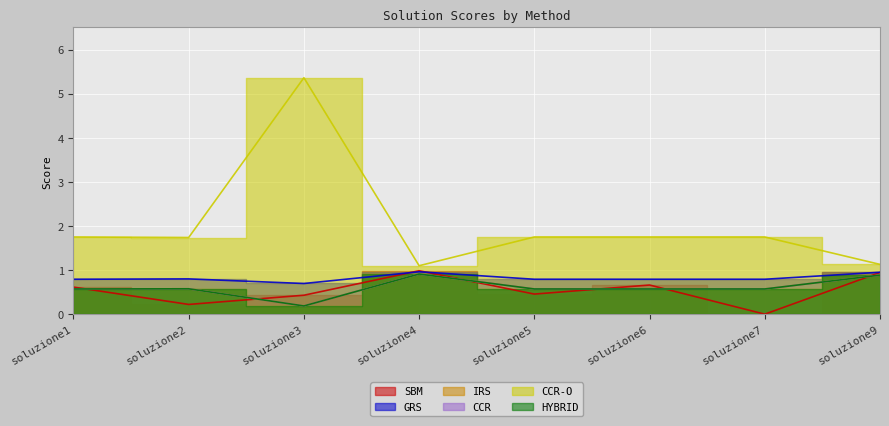

How many series are shown in this chart?

6